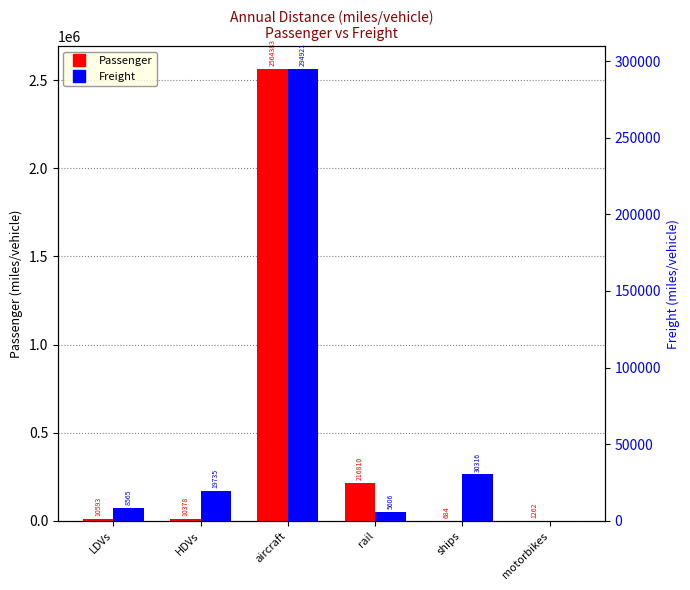

Which category has the lowest value across all series?

motorbikes